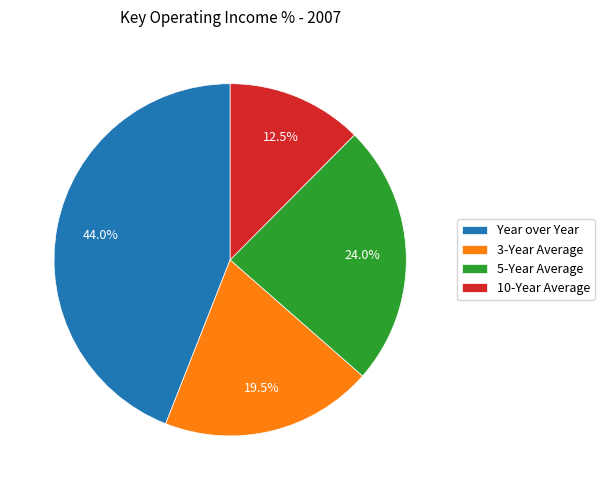

To the nearest percent, what is the average slice percentage?

25%